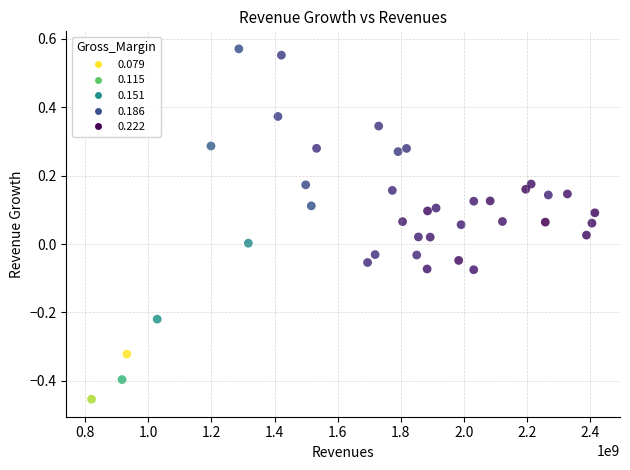

What is the range of X values (max minus min)?

1596700000.0